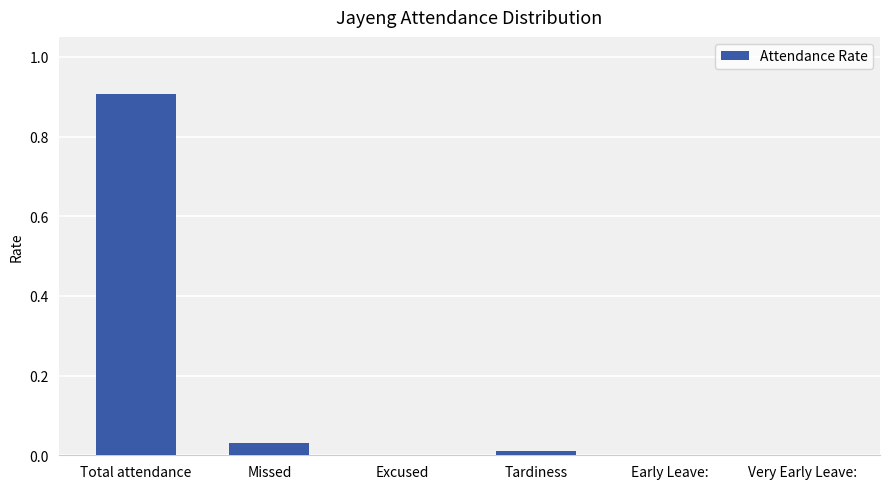

How many series are shown in this chart?

1